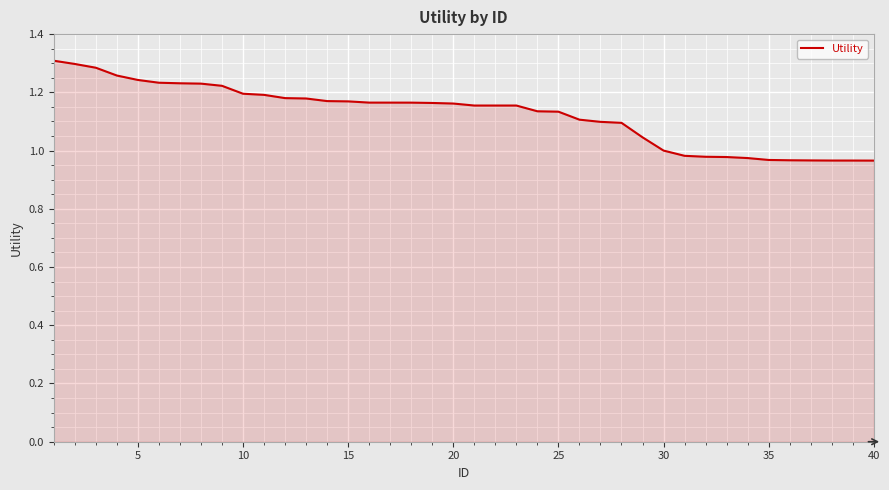

The value at 10 is 0.6. True or false?

False